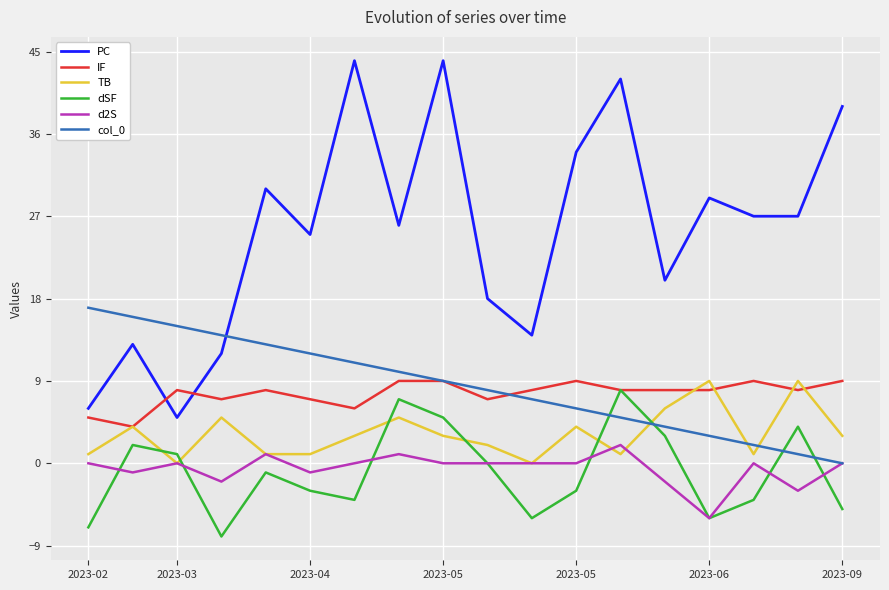

Which series has the largest total across all categories?

PC